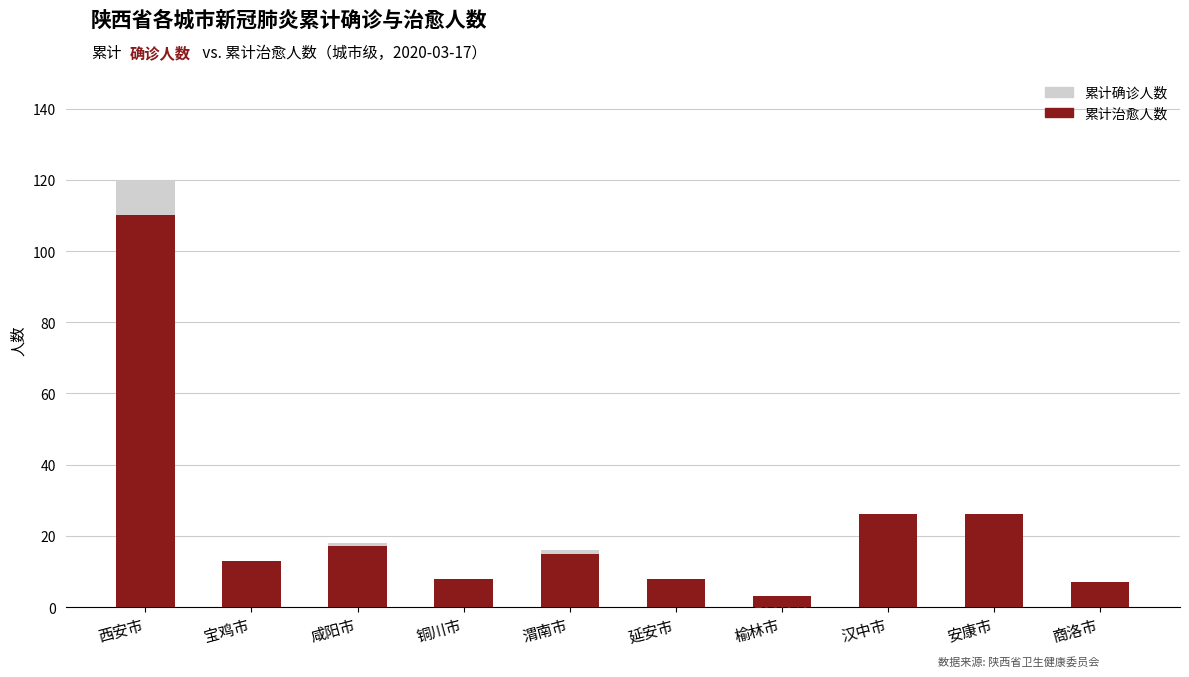

Between 咸阳市 and 铜川市, which is larger?

咸阳市